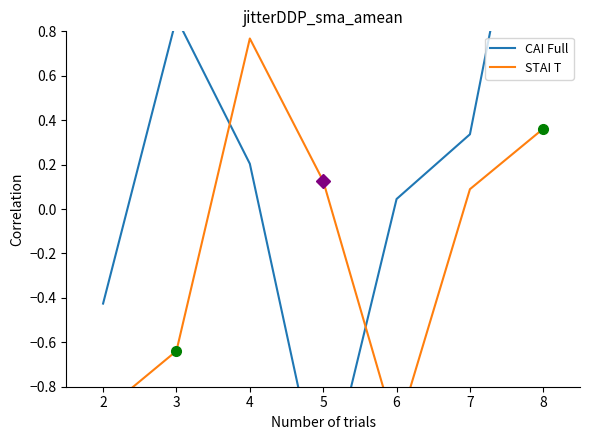

The STAI T series shows -1.3 at 2. True or false?

False